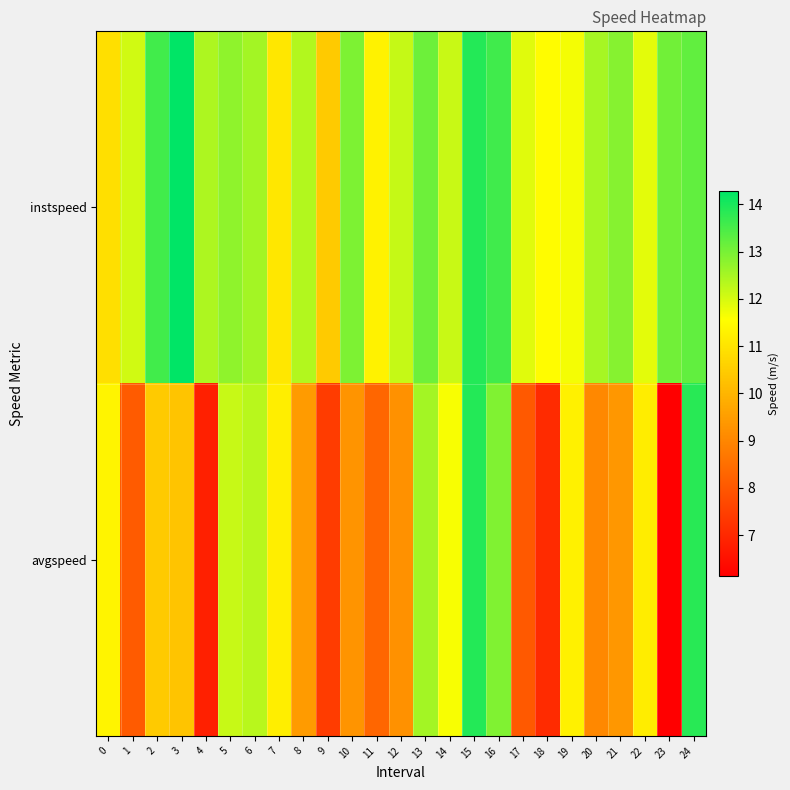

What is the total value across all series at 12?

21.4